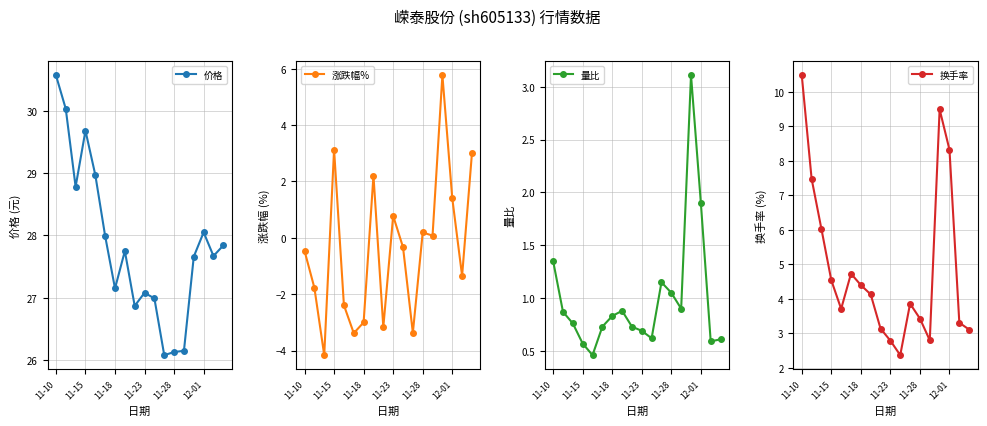

True or false: 价格 has more than 1 points higher than both neighbors.

True